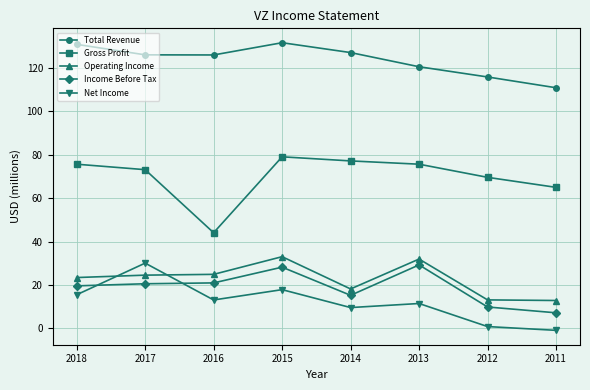

Reading right to left, transcribe all the data shown in this chart.

Total Revenue: 2011=110875000	2012=115846000	2013=120550000	2014=127079000	2015=131620000	2016=125980000	2017=126034000	2018=130863000
Gross Profit: 2011=65000000	2012=69611000	2013=75663000	2014=77175000	2015=79063000	2016=44093000	2017=73142000	2018=75658000
Operating Income: 2011=12880000	2012=13160000	2013=31968000	2014=18199000	2015=33060000	2016=24925000	2017=24559000	2018=23453000
Income Before Tax: 2011=7214000	2012=9897000	2013=29277000	2014=15270000	2015=28240000	2016=20986000	2017=20594000	2018=19623000
Net Income: 2011=-865000	2012=875000	2013=11497000	2014=9625000	2015=17879000	2016=13127000	2017=30101000	2018=15528000